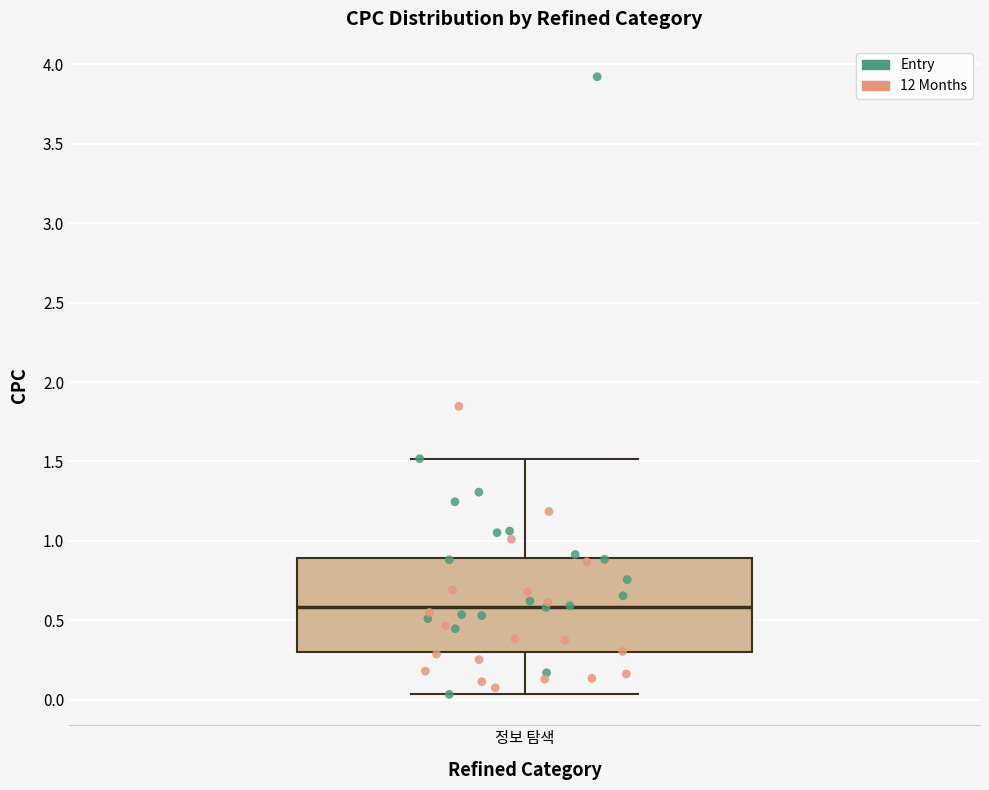

Transcribe this box plot: give where the median line is, the range the box spans, and where the two whiskers end, as read against the y-axis. The values are not printed on the chart, so give them approximately, as read against the axis.

median 0.60, box 0.30 to 0.90, whiskers 0.05 to 1.50